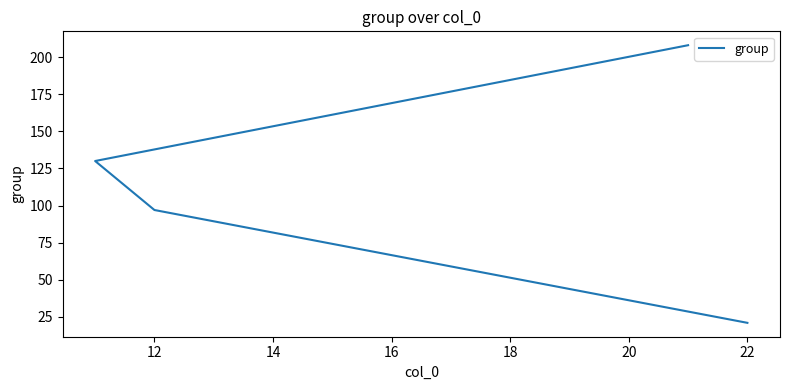

How many lines are shown in the chart?

1